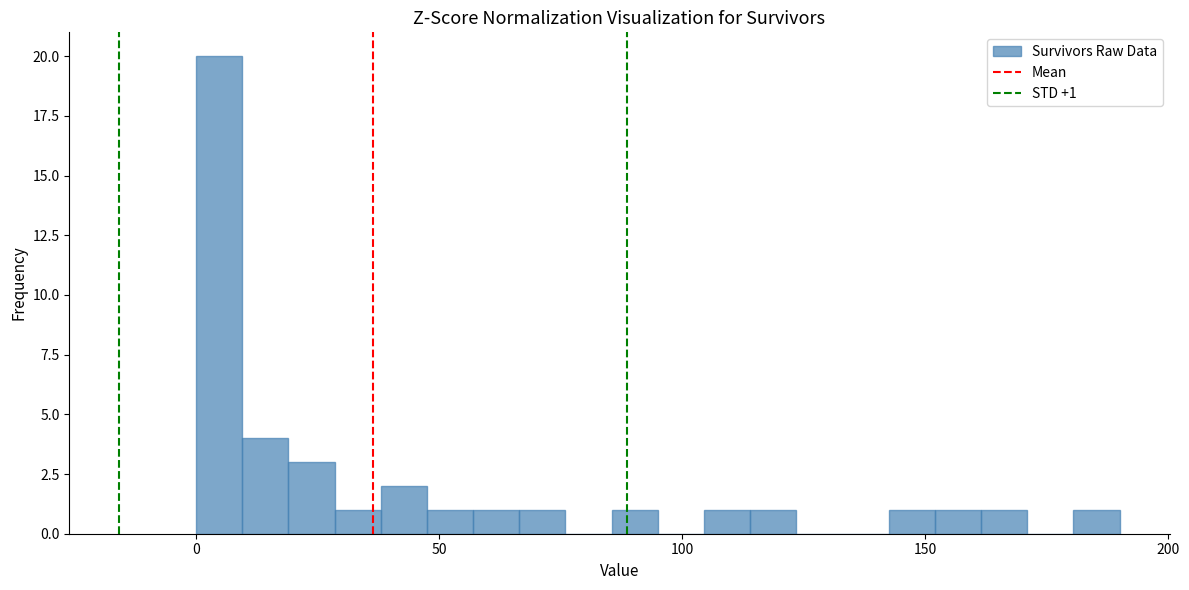

Read against the x-axis, roughly where is the centre of the tallest bar?

5